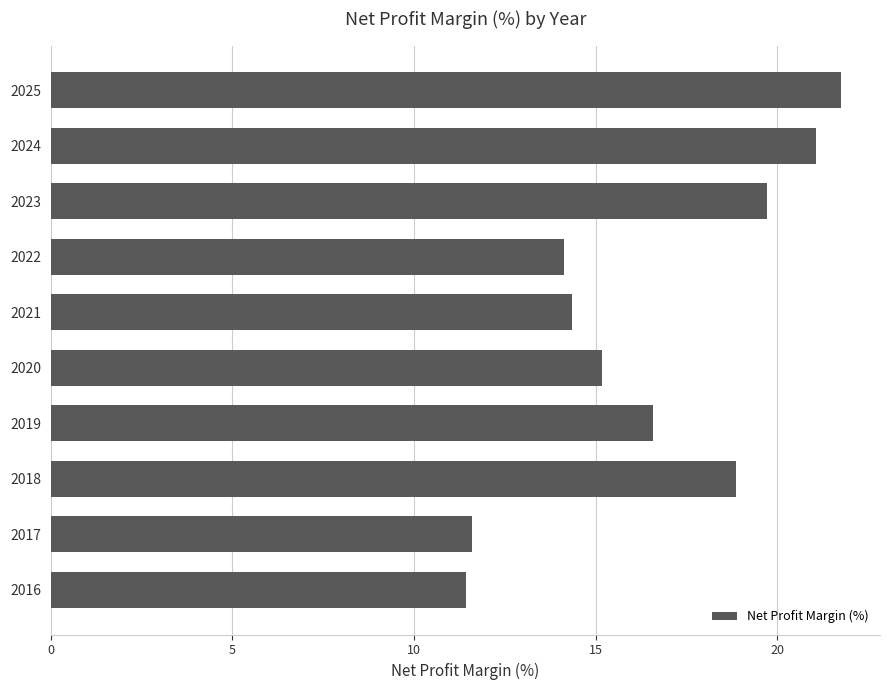

Where is the data nearest to the value 16?

2019